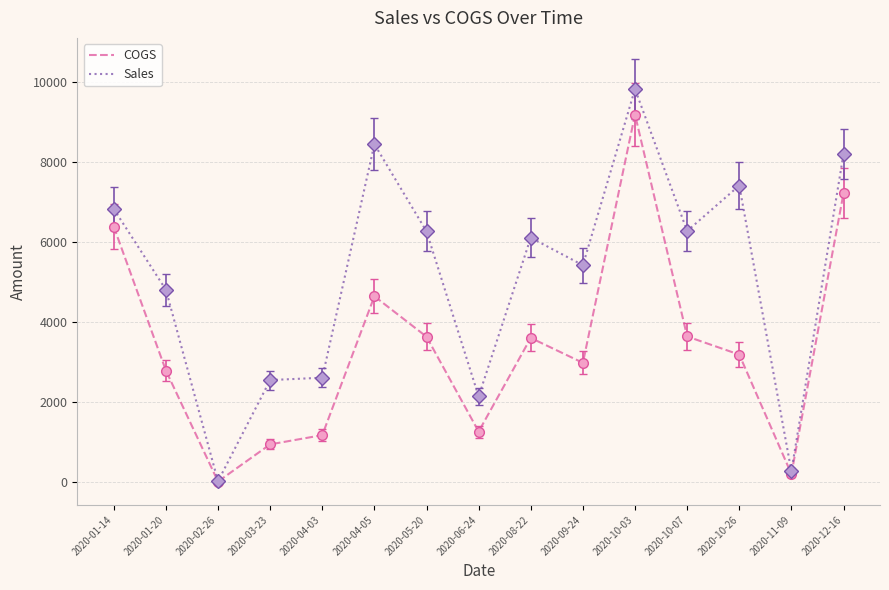

List the series in order of their overall mean, lowest first.

COGS, Sales